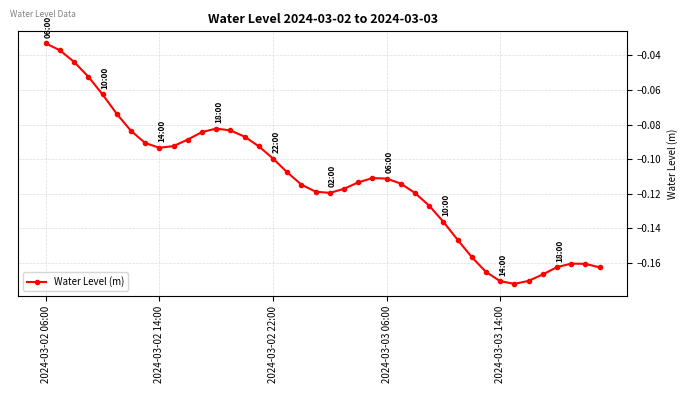

What is the sum of all values?

-4.5